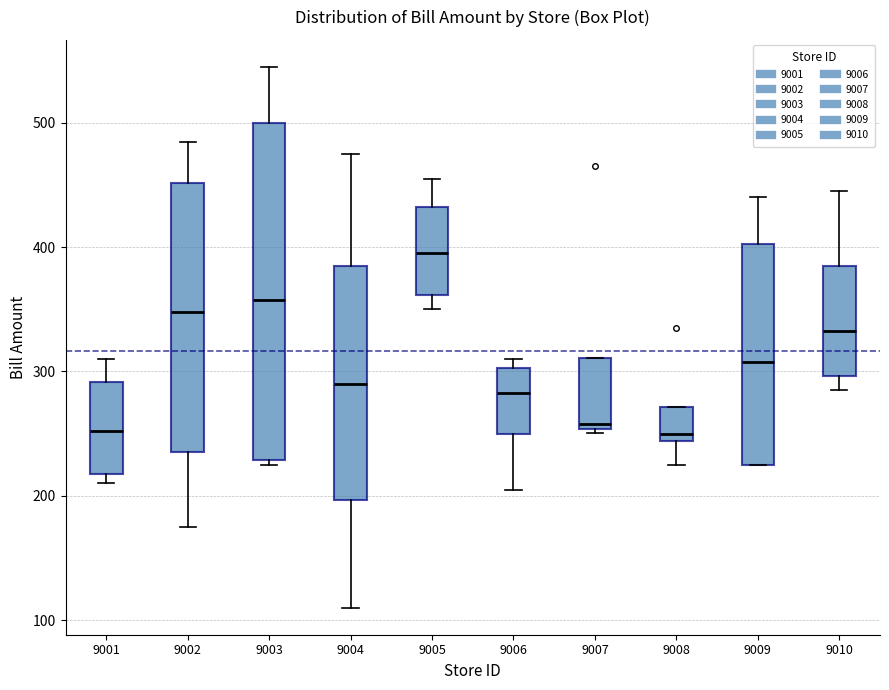

Reading left to right, transcribe this box plot: for each box, give where its median line is, the range the box spans, and where its two whiskers end, as read against the y-axis. The values are not printed on the chart, so give them approximately, as read against the axis.

9001: median 250, box 220 to 290, whiskers 210 to 310
9002: median 350, box 240 to 450, whiskers 180 to 490
9003: median 360, box 230 to 500, whiskers 230 (just below the box's lower edge) to 550
9004: median 290, box 200 to 390, whiskers 110 to 480
9005: median 400, box 360 to 430, whiskers 350 to 460
9006: median 280, box 250 to 300, whiskers 210 to 310
9007: median 260, box 250 to 310, whiskers 250 (just below the box's lower edge) to 310
9008: median 250, box 240 to 270, whiskers 230 to 270
9009: median 310, box 230 to 400, whiskers 230 to 440
9010: median 330, box 300 to 390, whiskers 290 to 450